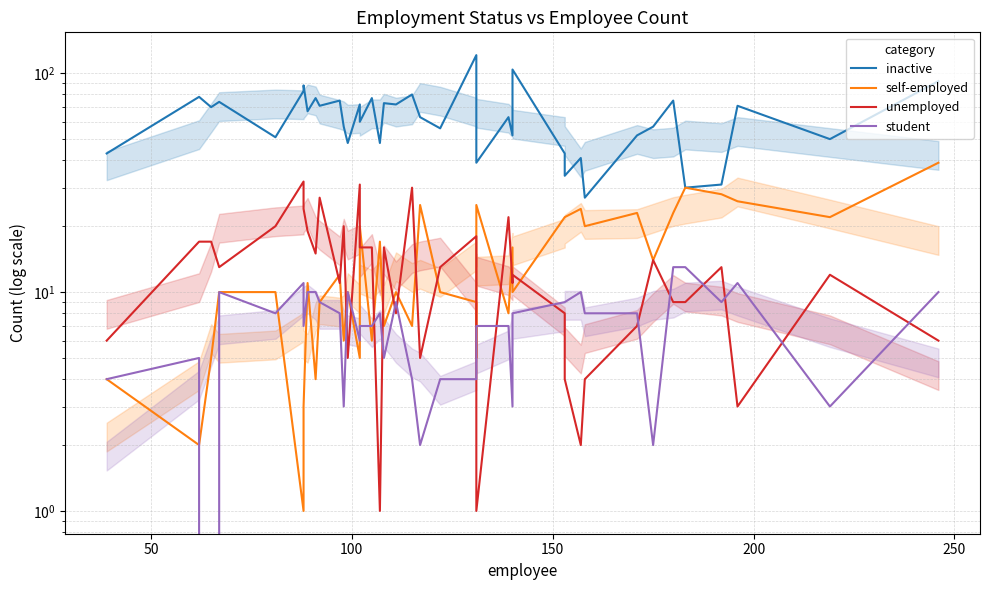

What is the maximum value for student?

13